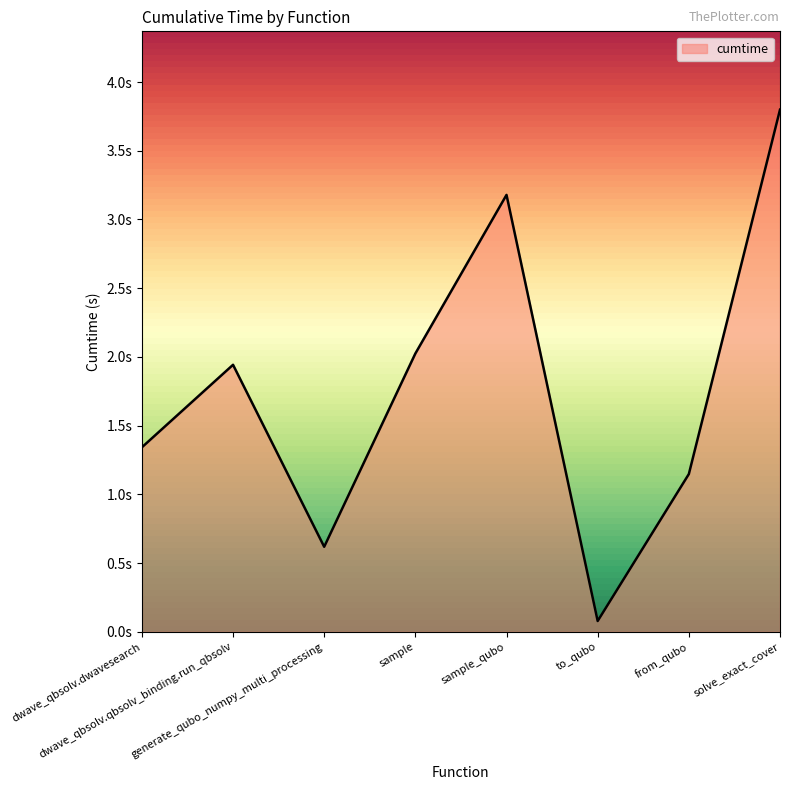

What is the label of the 2nd point from the left?

dwave_qbsolv.qbsolv_binding.run_qbsolv